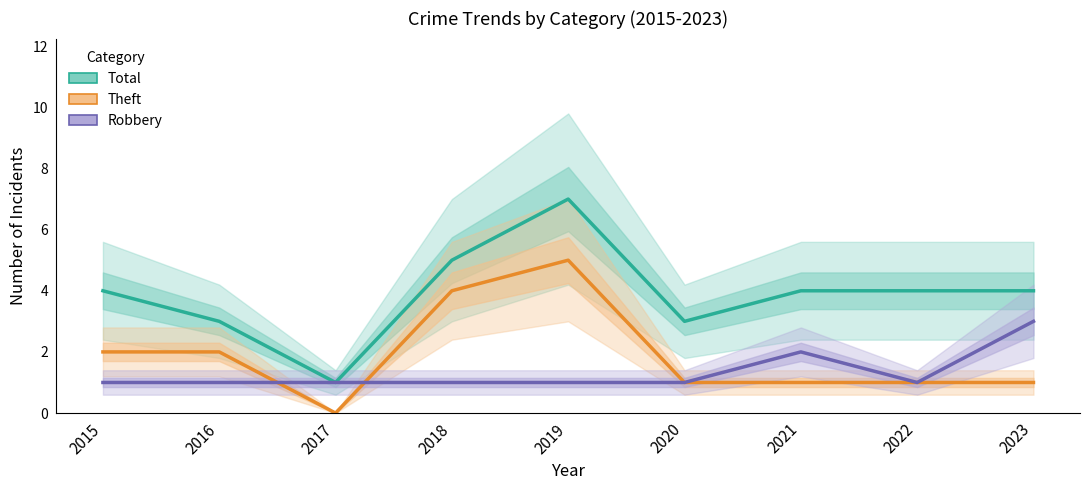

Between 2020 and 2022, which series saw the biggest shift?

Total